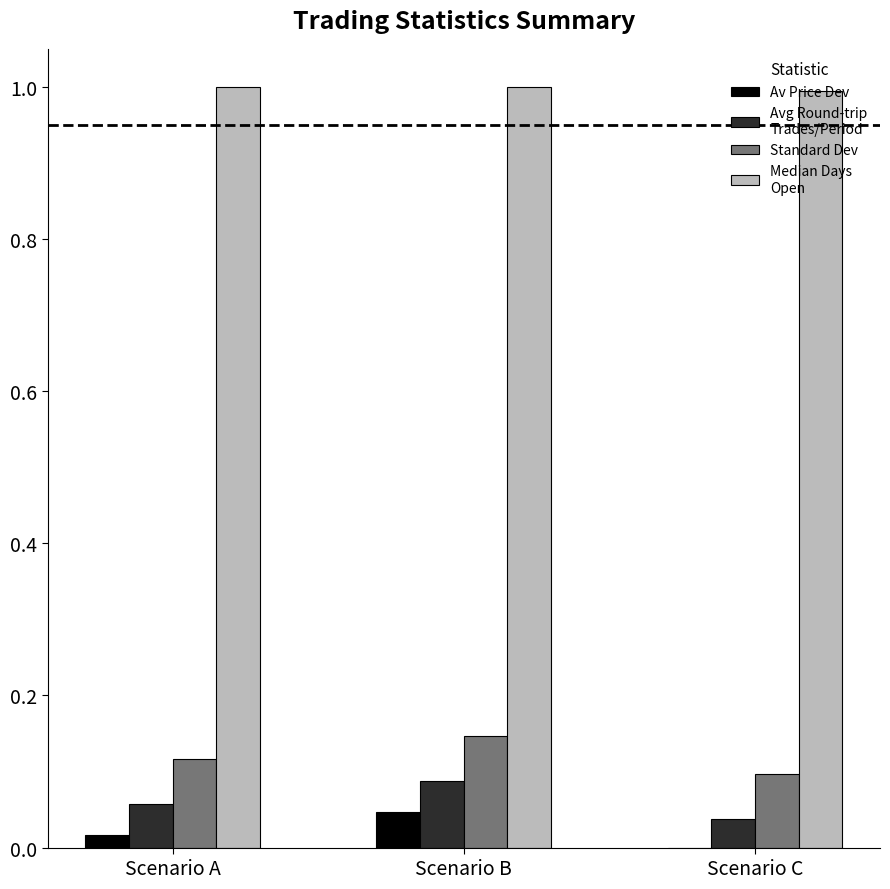

At which category is the sum across all series the highest?

Scenario B